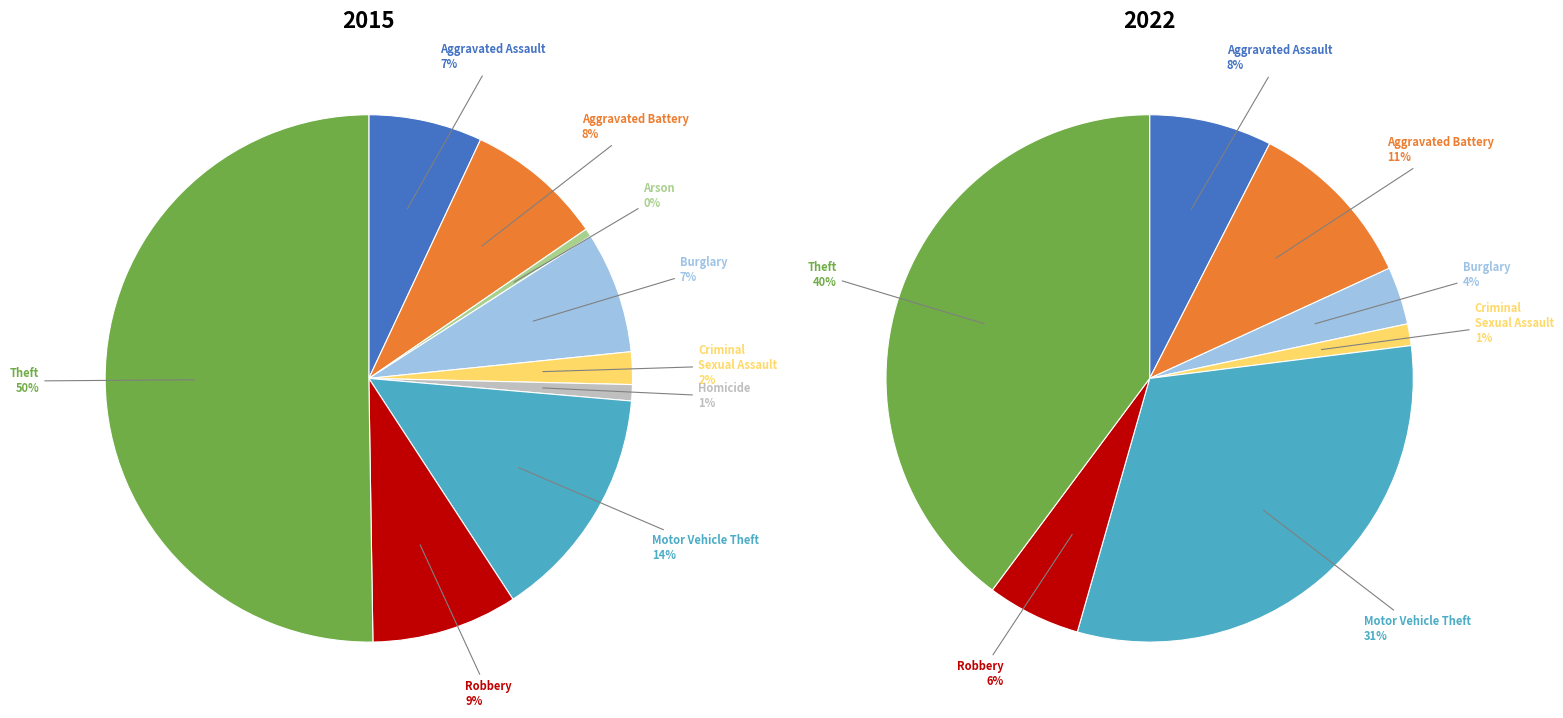

What percentage is NOT represented by 2?

99.5%